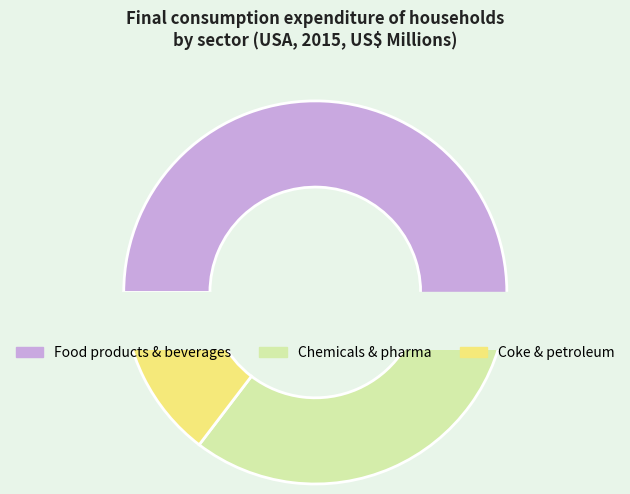

Does Coke and refined petroleum products represent more than half of the total?

No